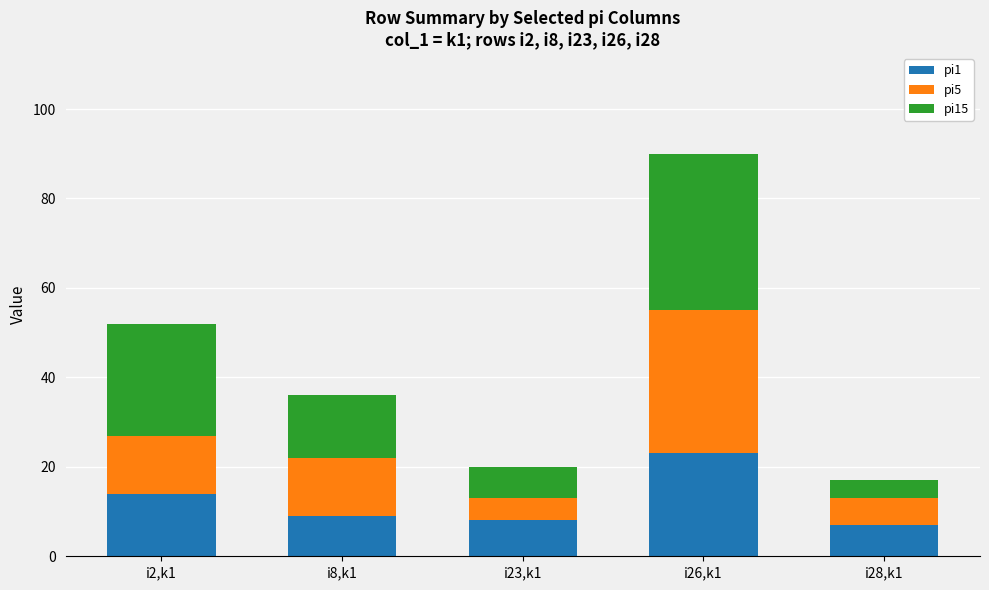

What is the difference between the second highest and minimum values in the pi1 series?

7